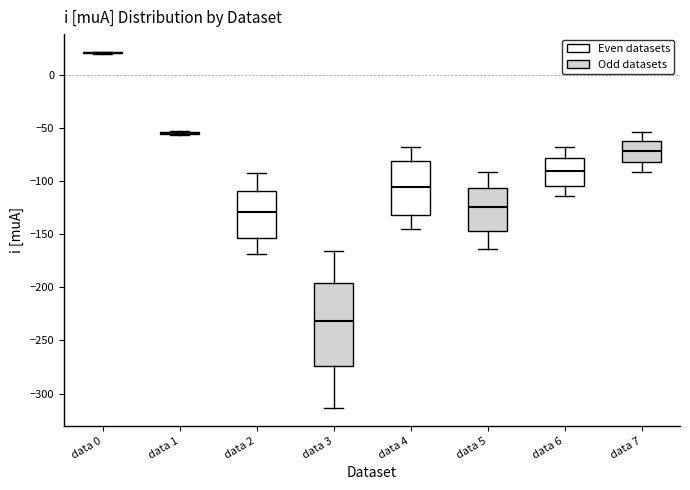

Reading left to right, transcribe this box plot: for each box, give where its median line is, the range the box spans, and where its two whiskers end, as read against the y-axis. The values are not printed on the chart, so give them approximately, as read against the axis.

data 0: box collapsed to a line at 20, whiskers 20 to 20
data 1: box collapsed to a line at -55, whiskers -55 to -50
data 2: median -130, box -155 to -110, whiskers -170 to -90
data 3: median -230, box -275 to -195, whiskers -315 to -165
data 4: median -105, box -130 to -80, whiskers -145 to -70
data 5: median -125, box -145 to -105, whiskers -165 to -90
data 6: median -90, box -105 to -80, whiskers -115 to -70
data 7: median -70, box -80 to -60, whiskers -90 to -55